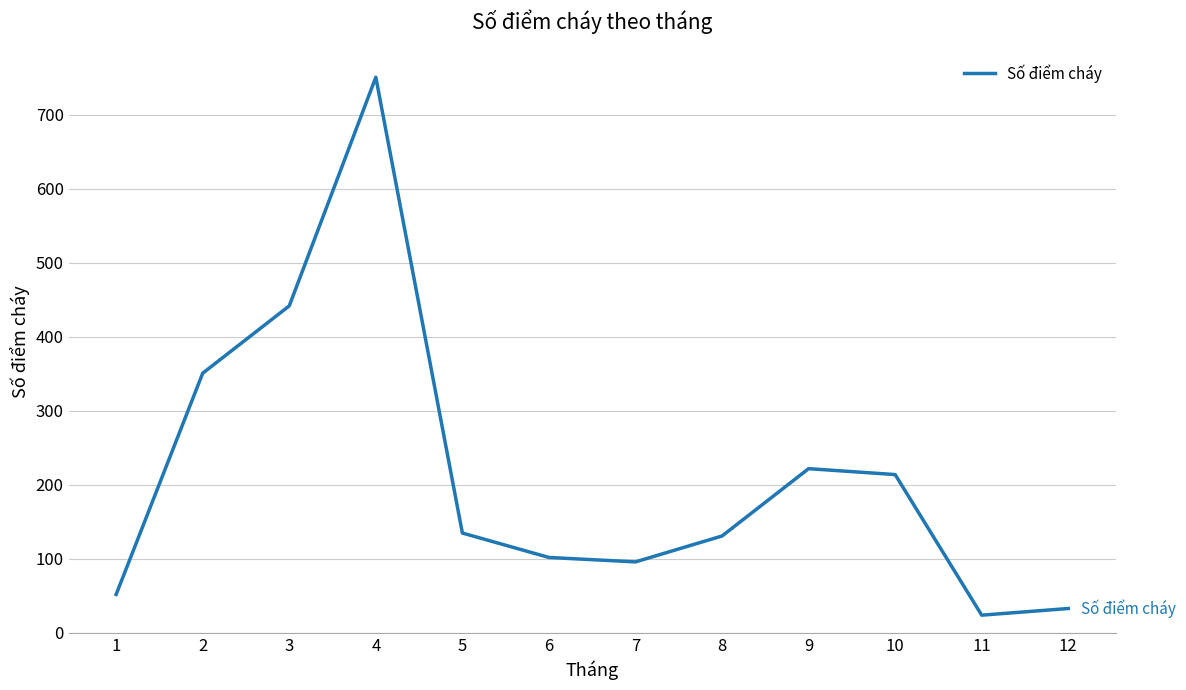

Reading left to right, extract all data points from this chart.

1=52	2=351	3=442	4=751	5=135	6=102	7=96	8=131	9=222	10=214	11=24	12=33